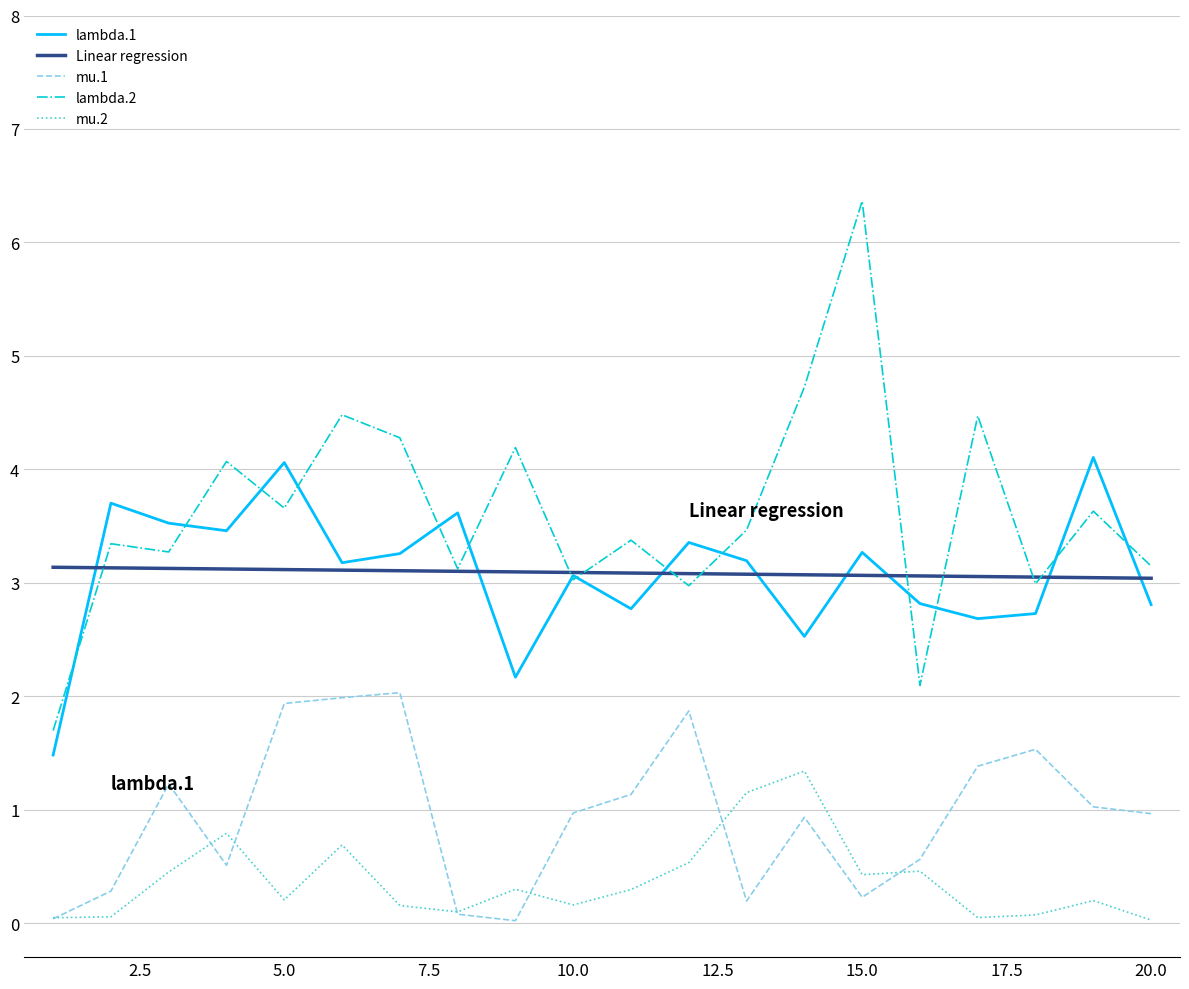

Which series has the largest range (max minus min)?

lambda.2